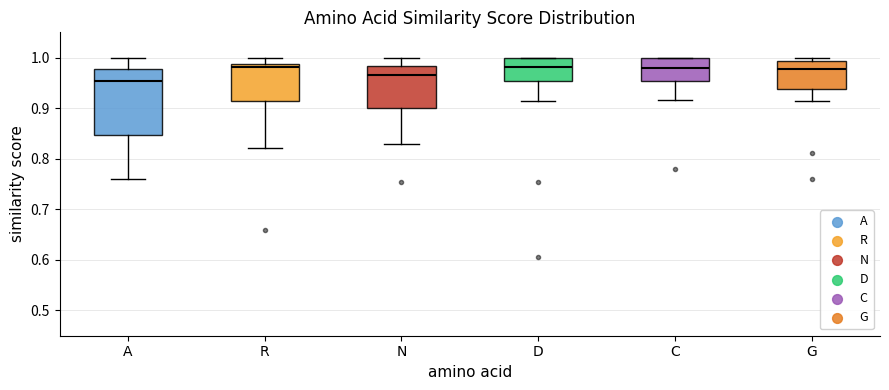

Reading left to right, transcribe this box plot: for each box, give where its median line is, the range the box spans, and where its two whiskers end, as read against the y-axis. The values are not printed on the chart, so give them approximately, as read against the axis.

A: median 0.95, box 0.85 to 0.98, whiskers 0.76 to 1.00
R: median 0.98, box 0.91 to 0.99, whiskers 0.82 to 1.00
N: median 0.97, box 0.90 to 0.98, whiskers 0.83 to 1.00
D: median 0.98, box 0.95 to 1.00, whiskers 0.91 to 1.00
C: median 0.98, box 0.95 to 1.00, whiskers 0.92 to 1.00
G: median 0.98, box 0.94 to 0.99, whiskers 0.91 to 1.00